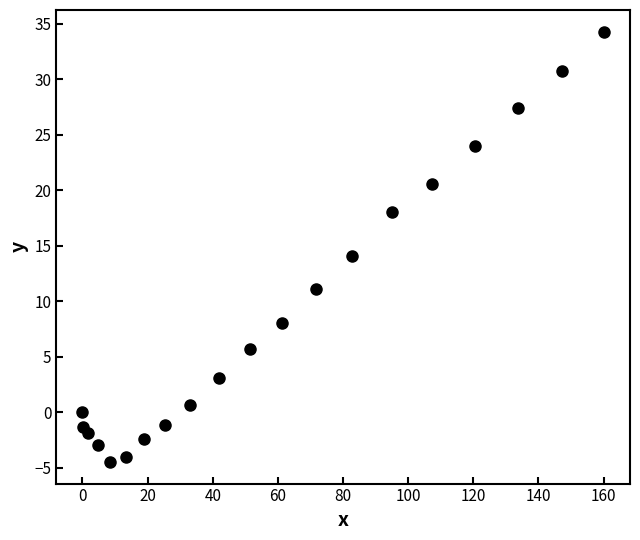

What is the range of Y values (max minus min)?

38.8